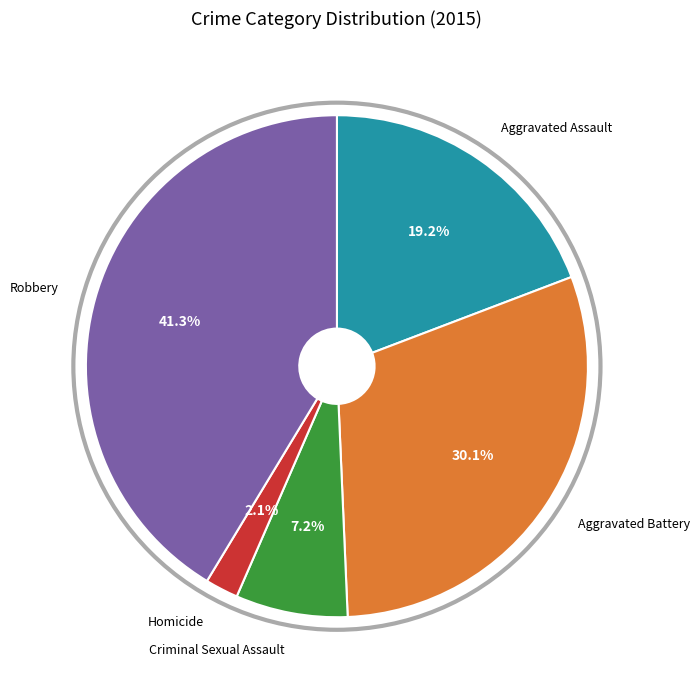

Is there any slice that represents more than half of the pie?

No